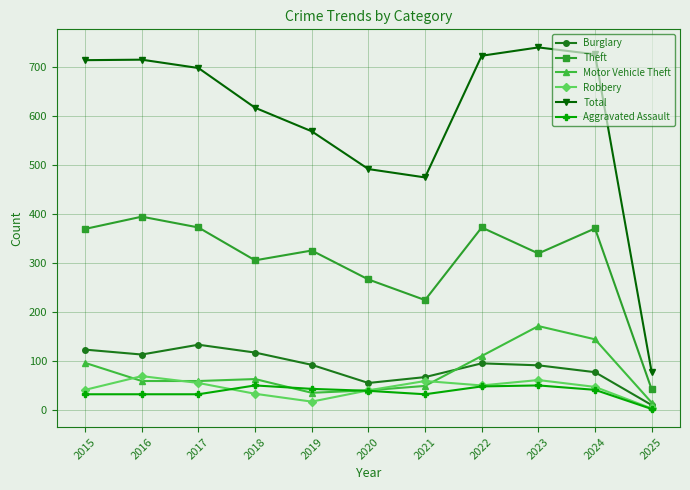

What is the difference between the highest and lowest values at 2021?

442